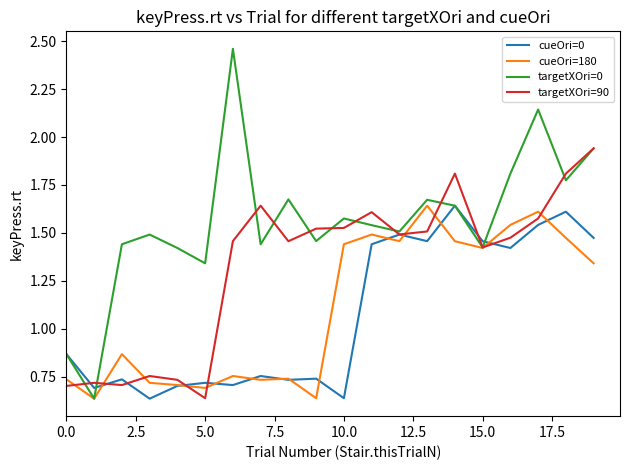

In targetXOri=0, how many points are lower than both neighbors (excluding endpoints)?

7